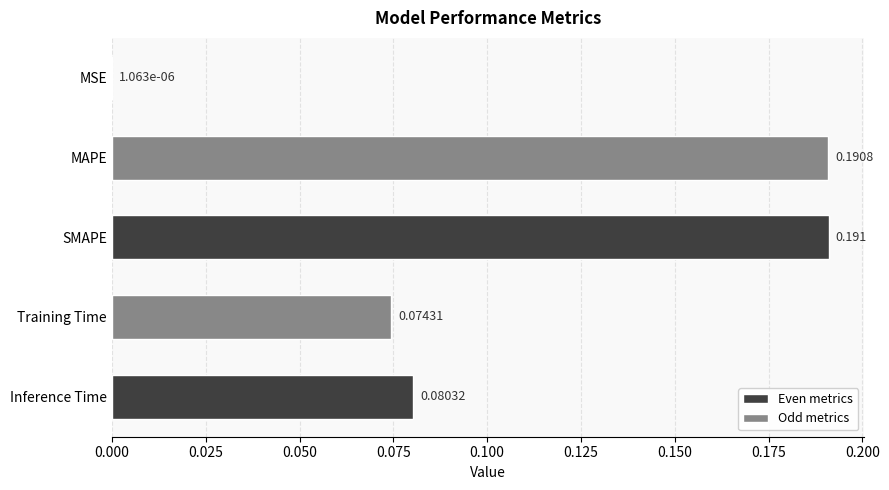

Between MAPE and SMAPE, which is larger?

SMAPE